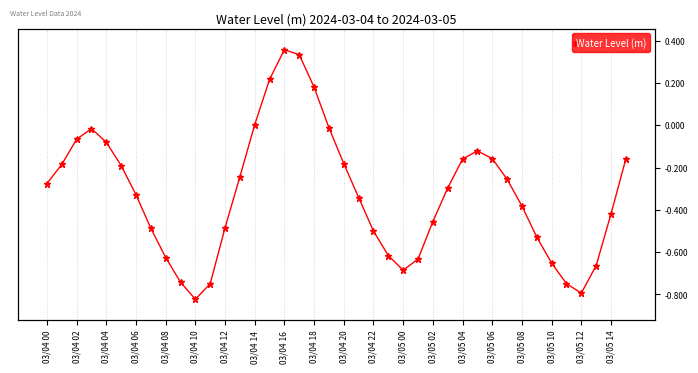

What is the smallest value displayed?

-0.8